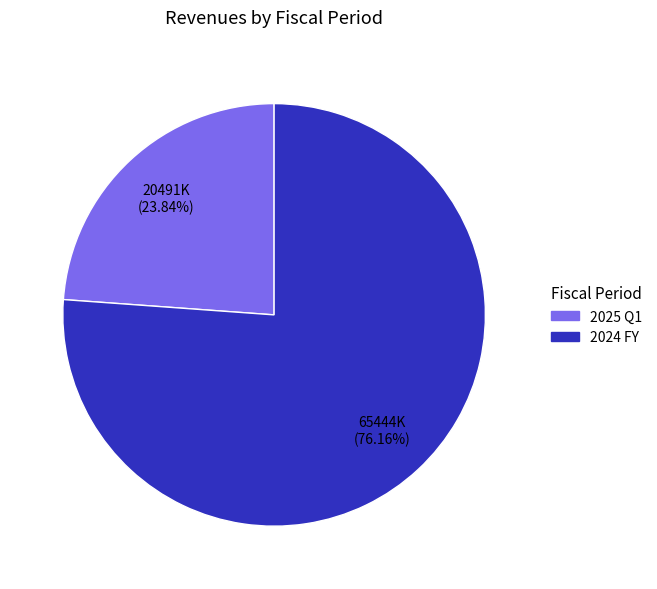

Between 2024 FY and 2025 Q1, which is larger?

2024 FY